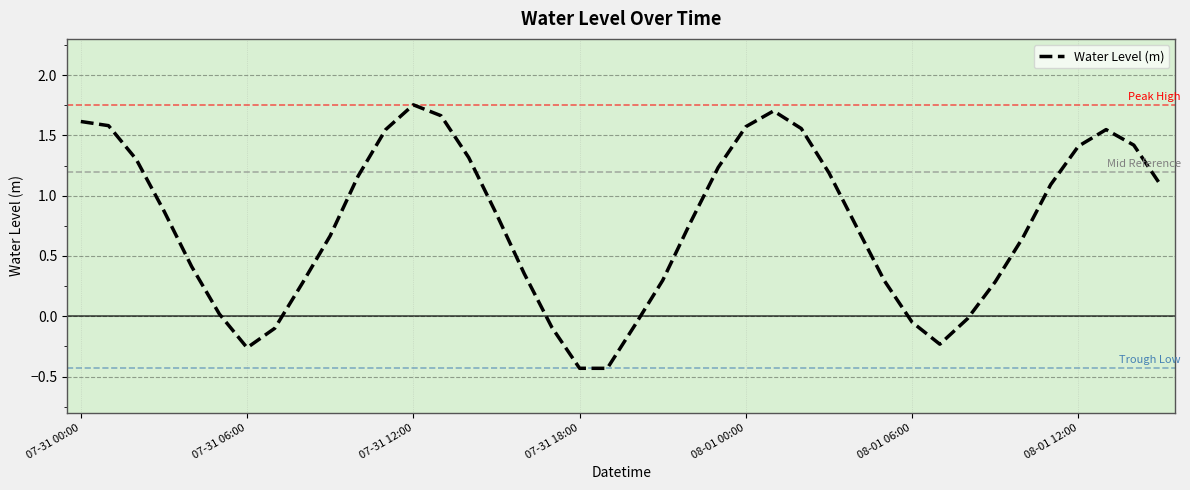

What is the difference between the maximum and minimum values?

2.2